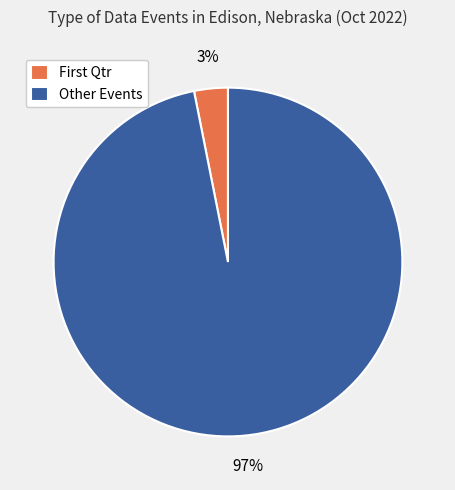

Rank the categories by value from highest to lowest.

Other Events, First Qtr